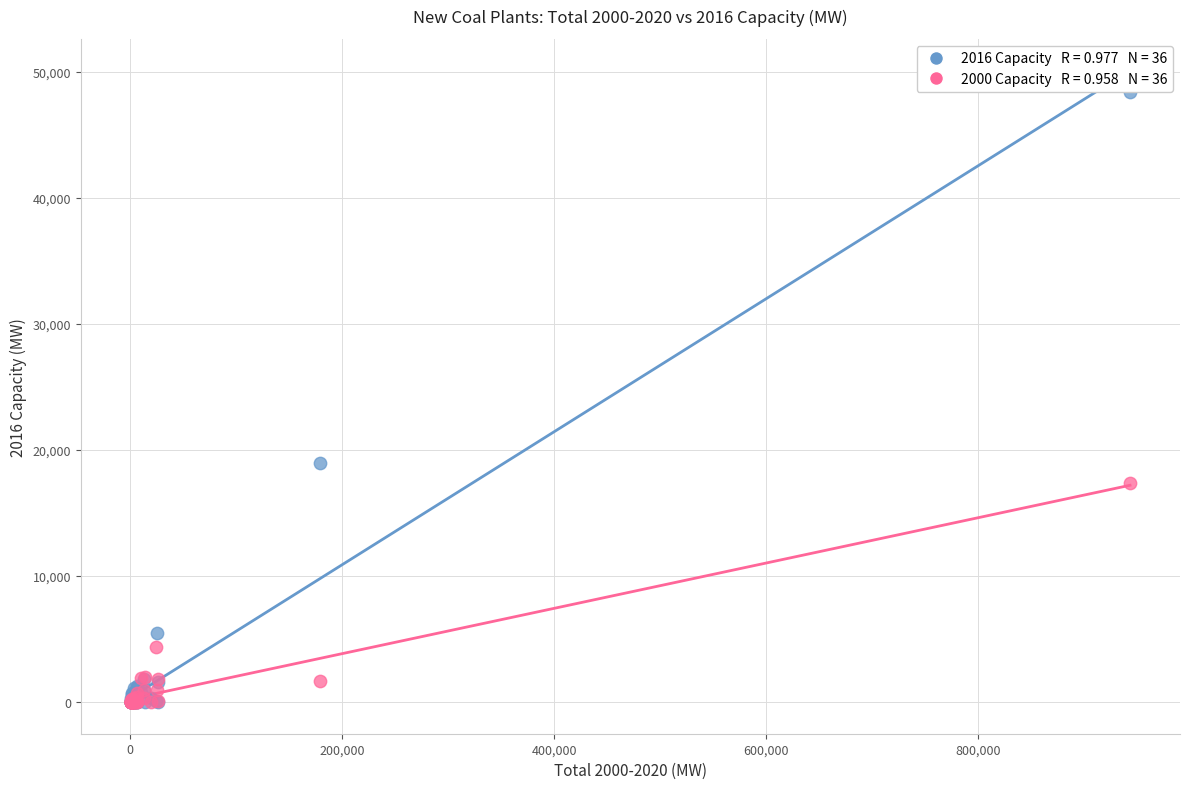

Across all series, what Y value is closest to 24202?

18965